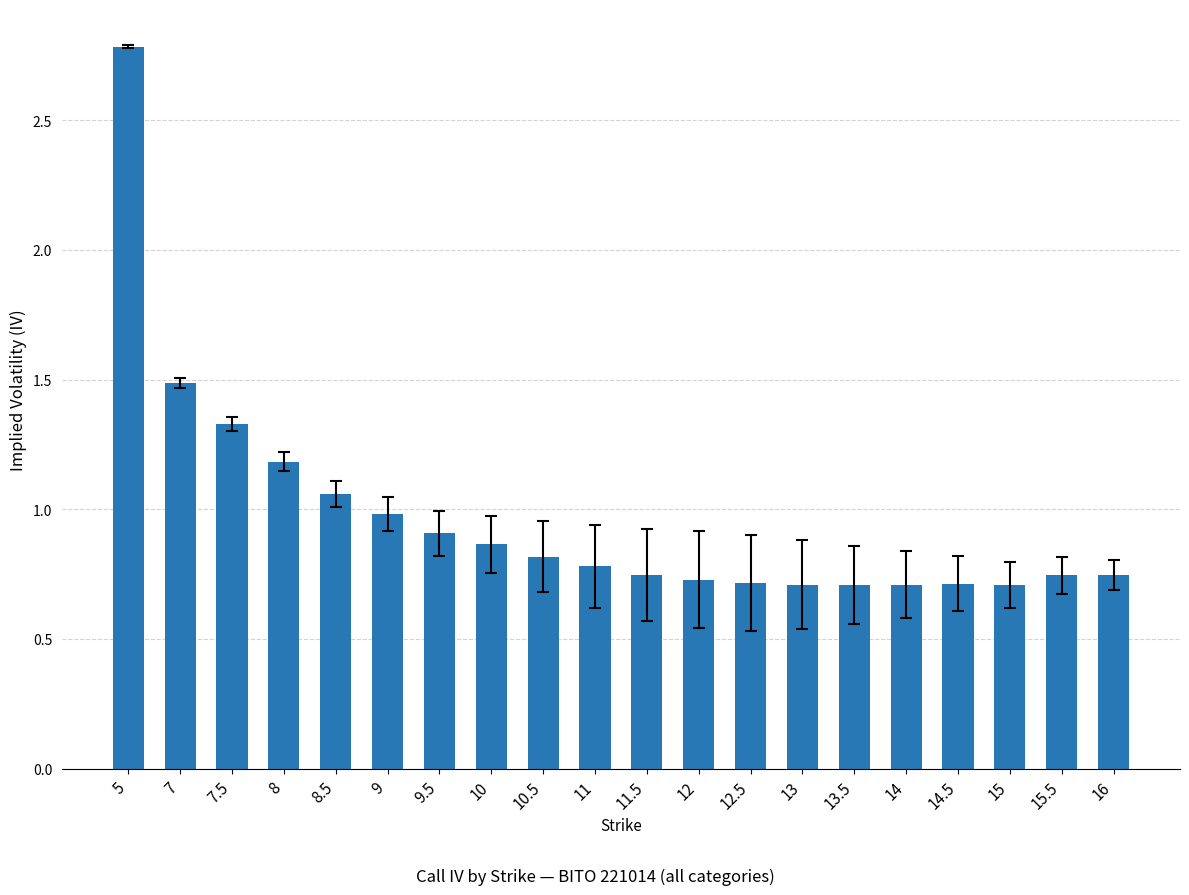

What is the label of the 14th bar from the left?

13